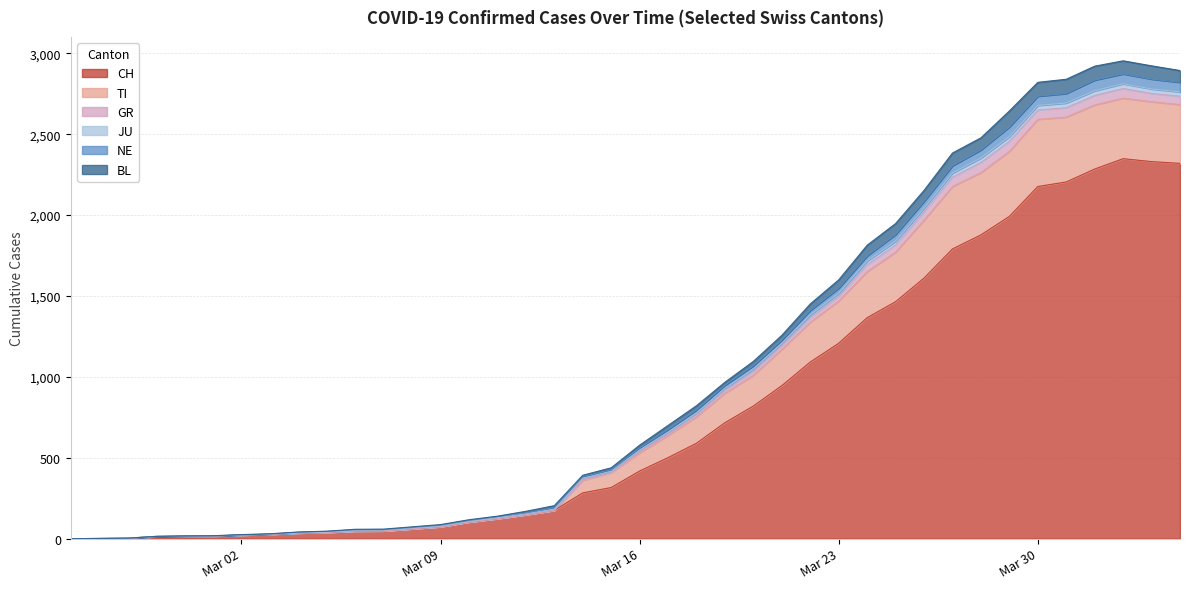

Which label corresponds to the smallest value in the chart?

2020-02-25